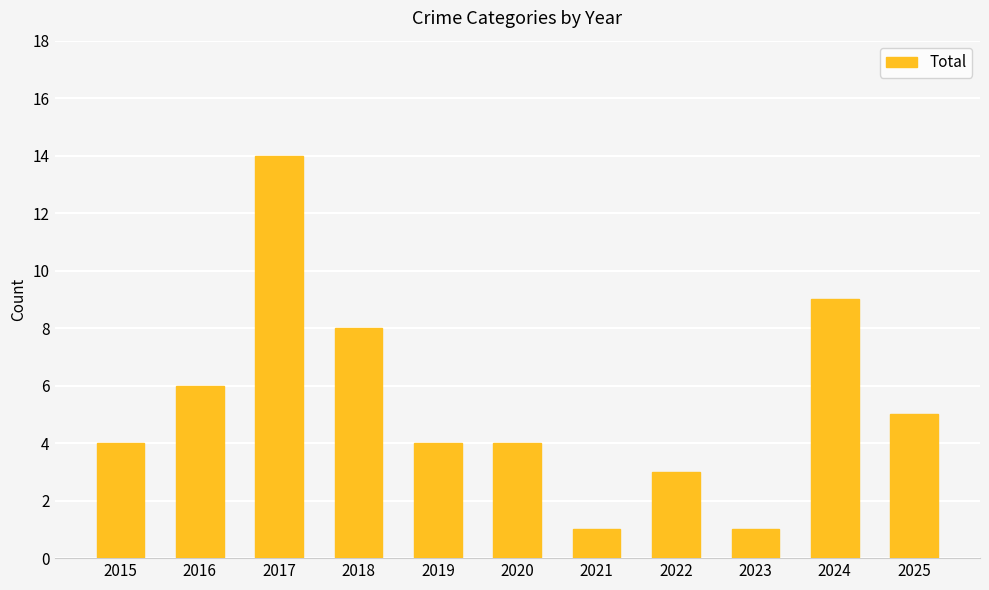

What is the average value?

5